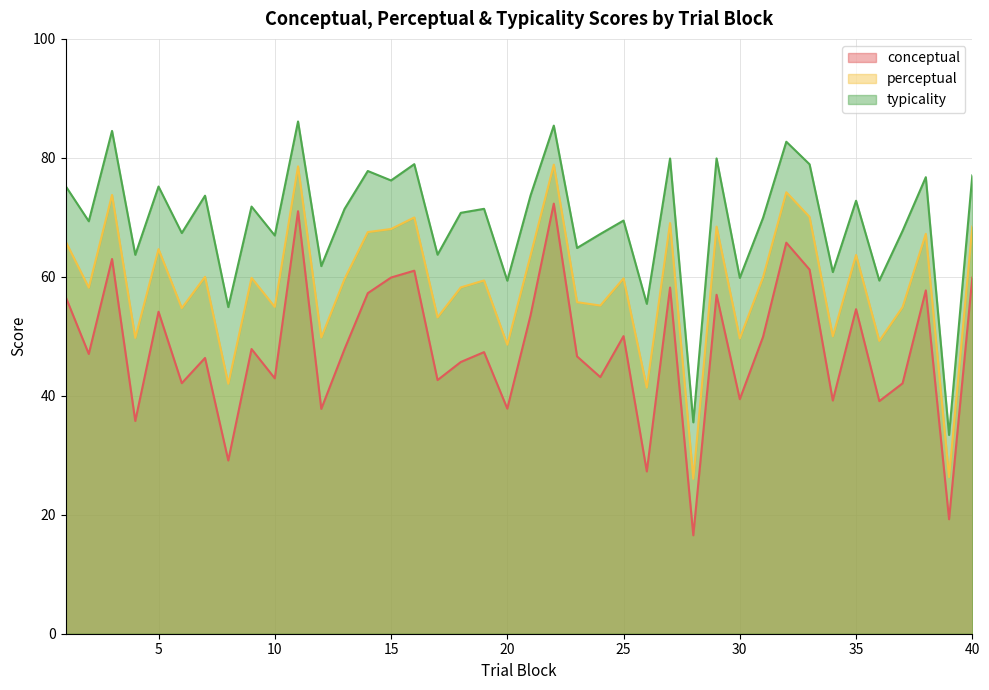

What is the total value across all series at 9?

179.5